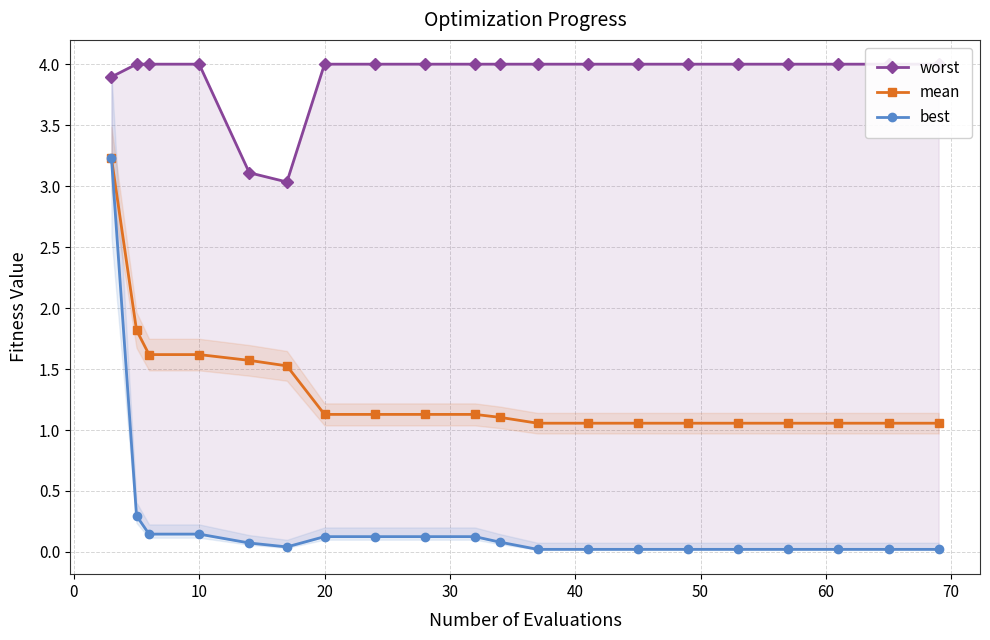

What is the maximum value for mean?

3.2